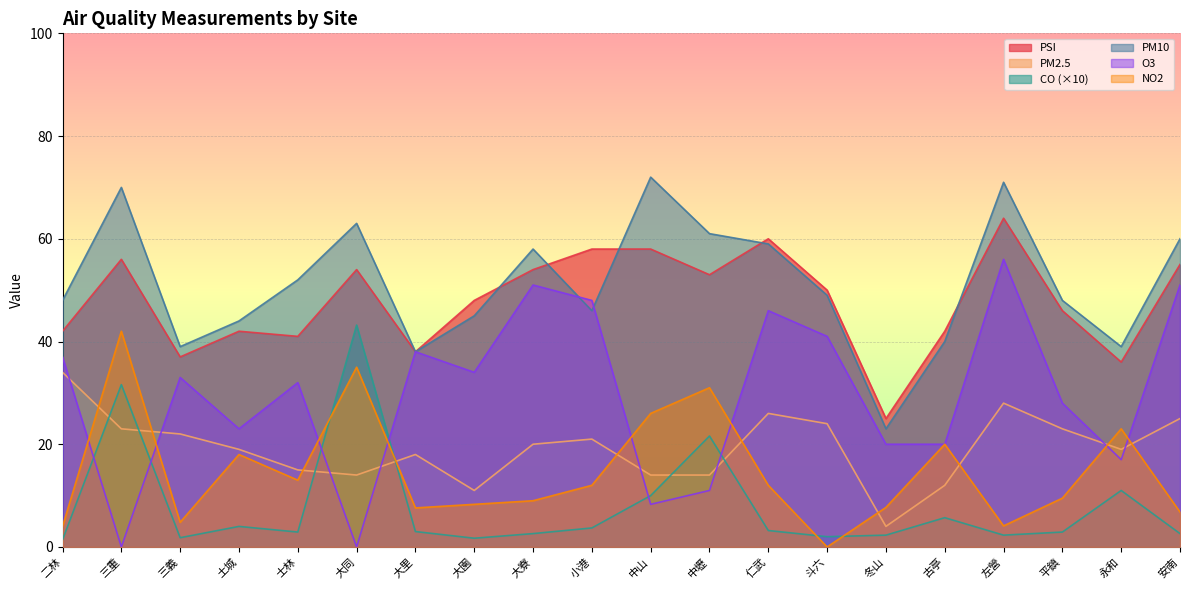

At how many categories does at least one series exceed 17?

20